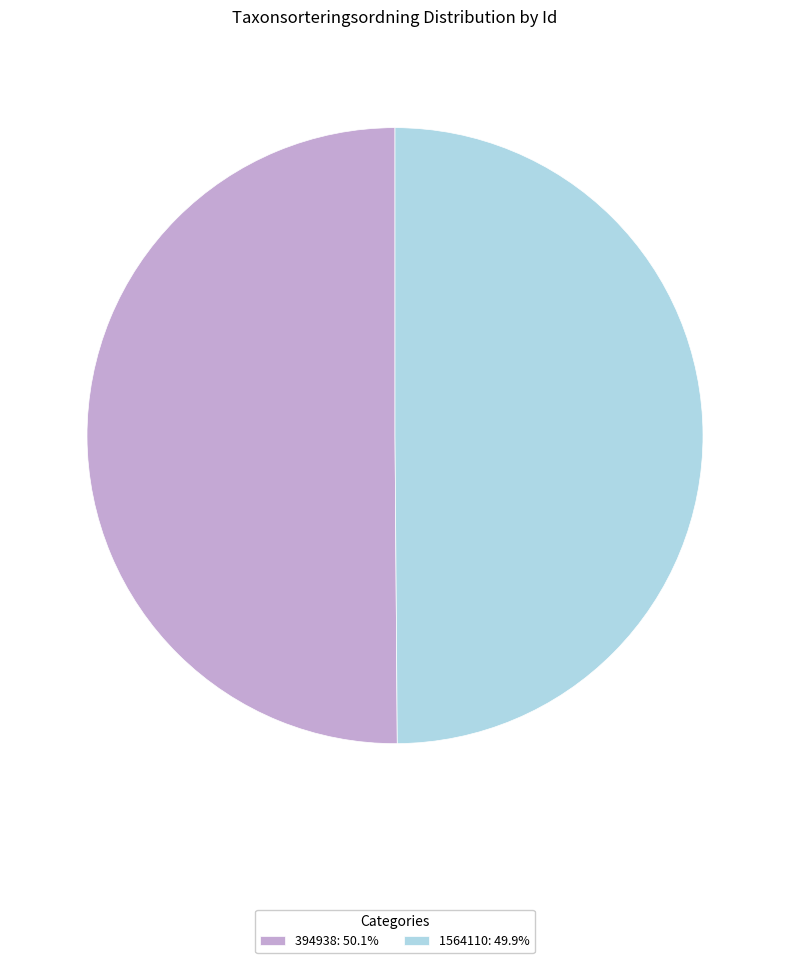

True or false: 1564110 accounts for 63% of the total.

False